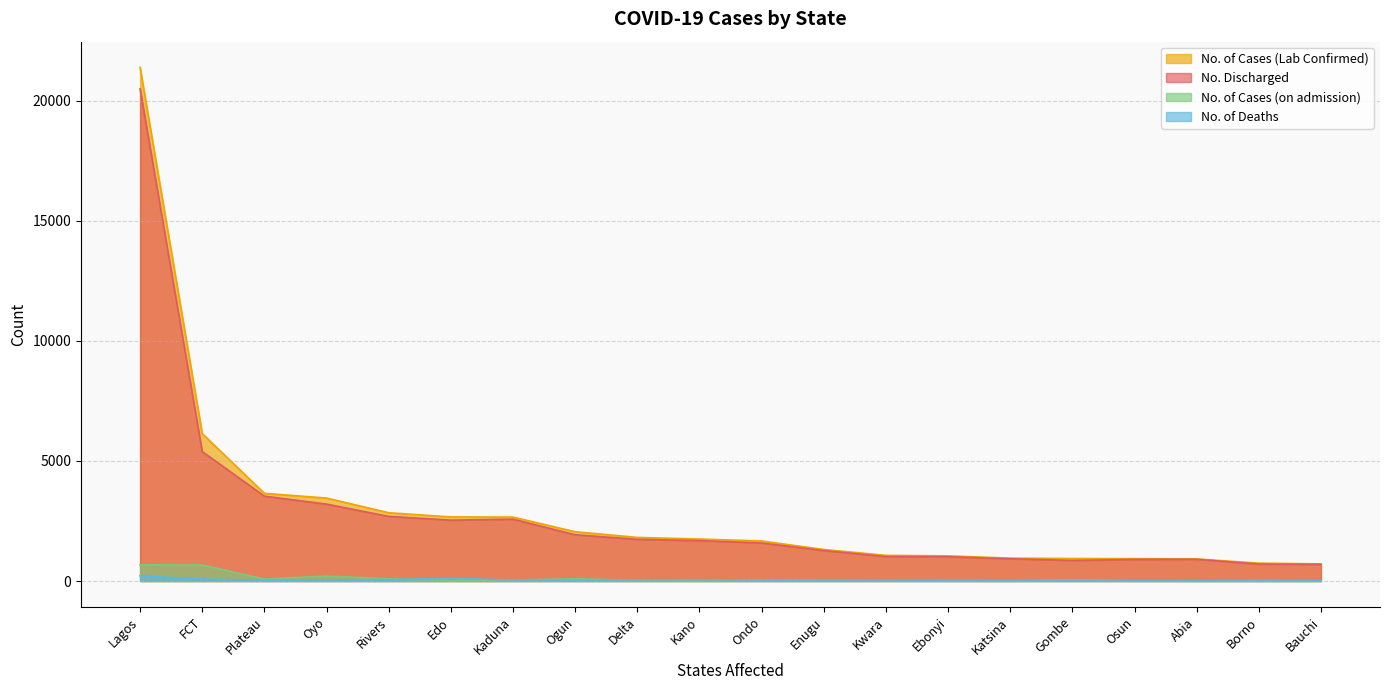

Which series has the widest spread of values?

No. of Cases (Lab Confirmed)